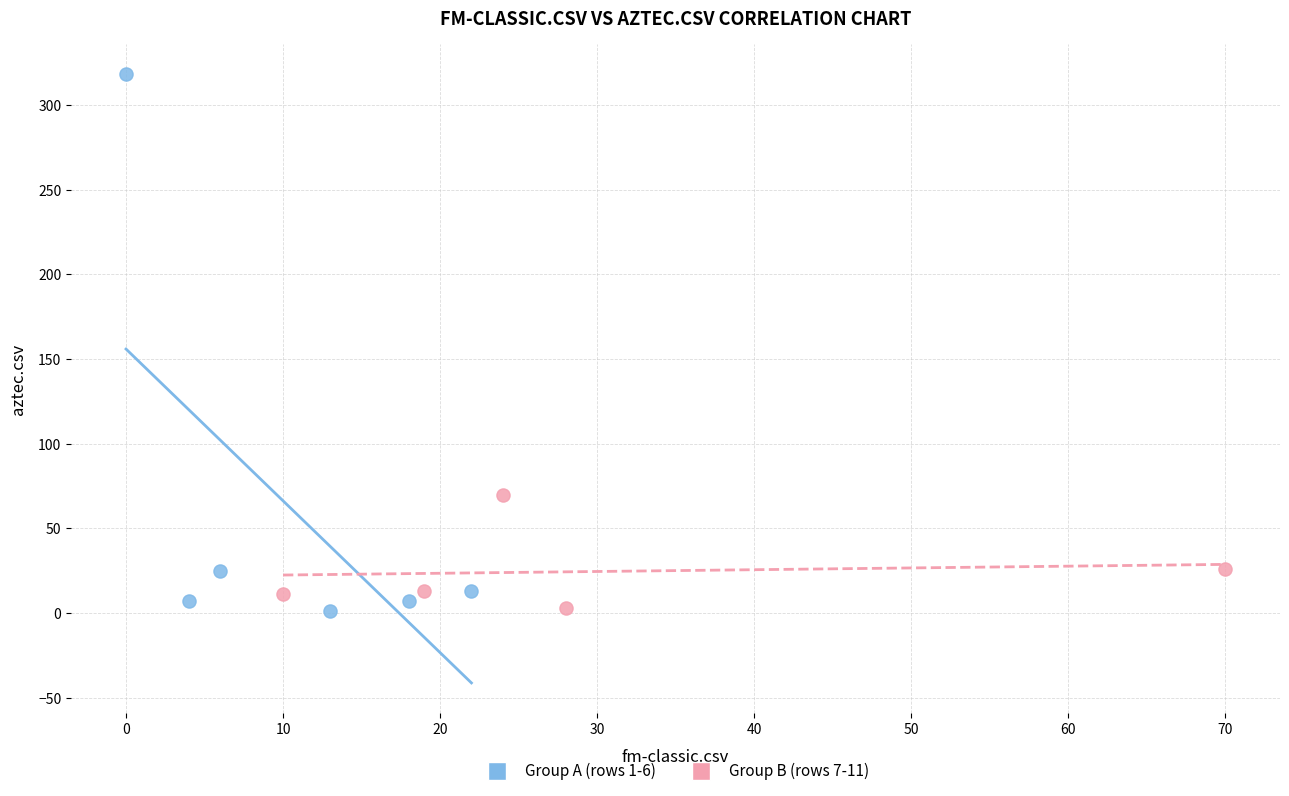

Which series contains the highest Y value?

Group A (rows 1-6)